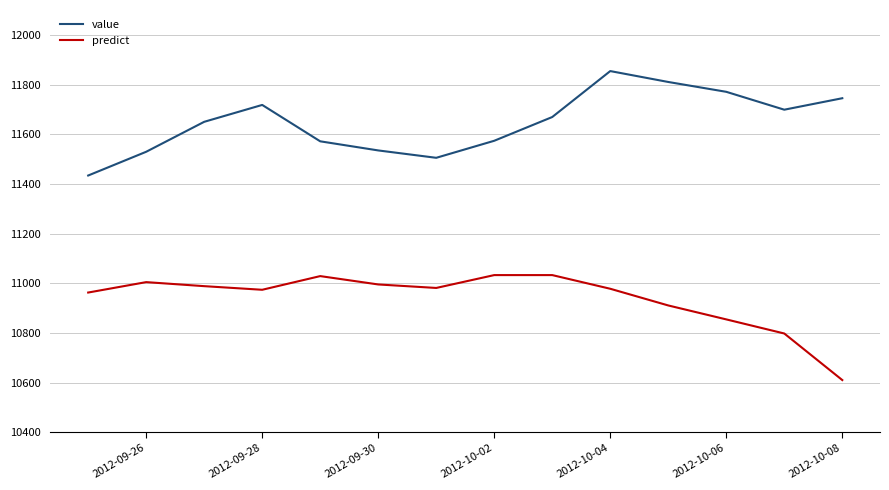

What is the maximum value shown in the chart?

11854.1